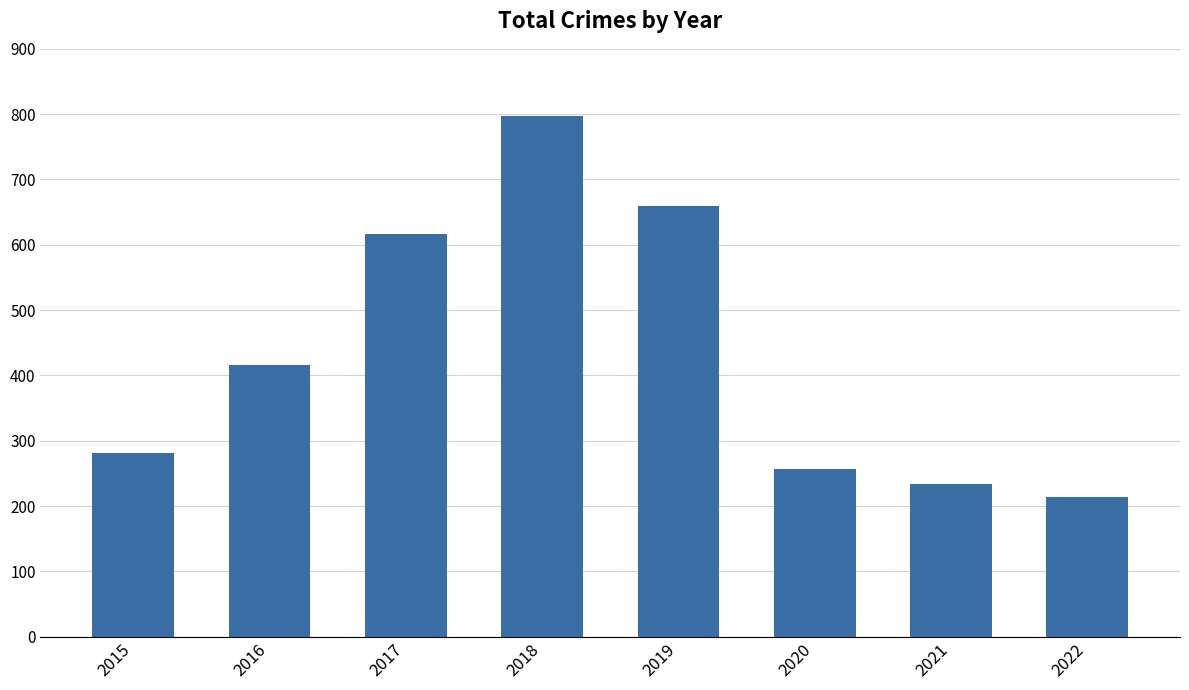

Does the chart contain stacked bars?

No